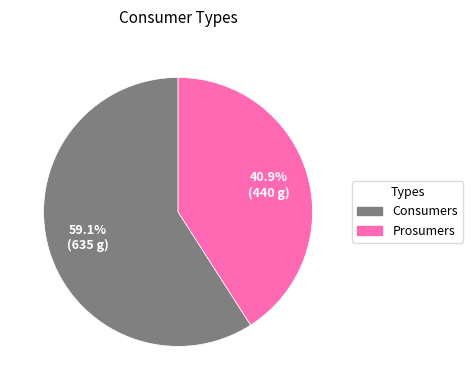

What is the ratio of the value at Consumers to the value at Prosumers?

1.4